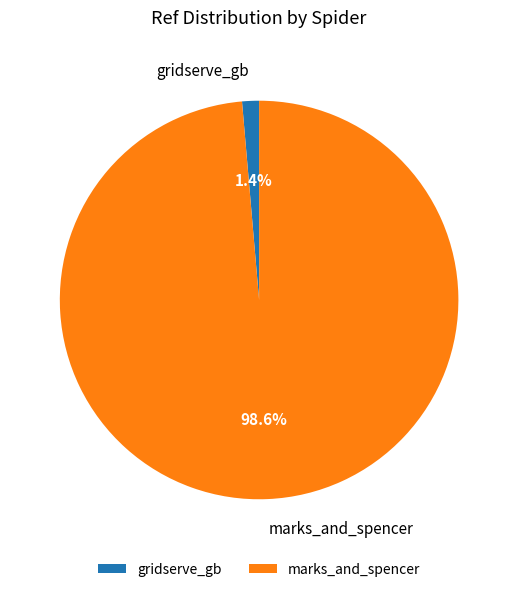

Which category has the smallest portion of the pie?

gridserve_gb